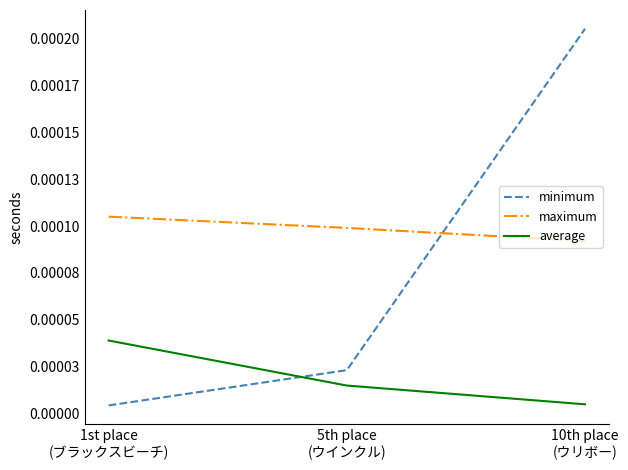

The value of maximum at 5th place
(ウインクル) is 0.0. True or false?

False